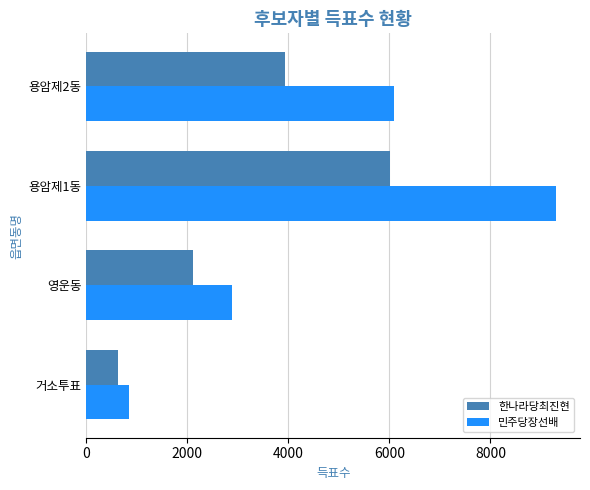

What is the difference between the maximum and minimum values in the 민주당장선배 series?

8455